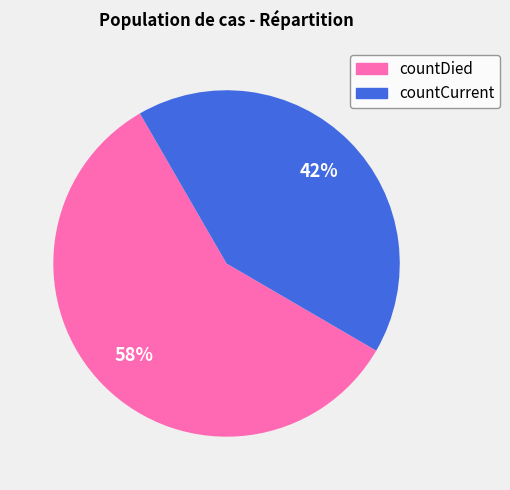

To the nearest percent, what is the combined percentage of countDied and countCurrent?

100%